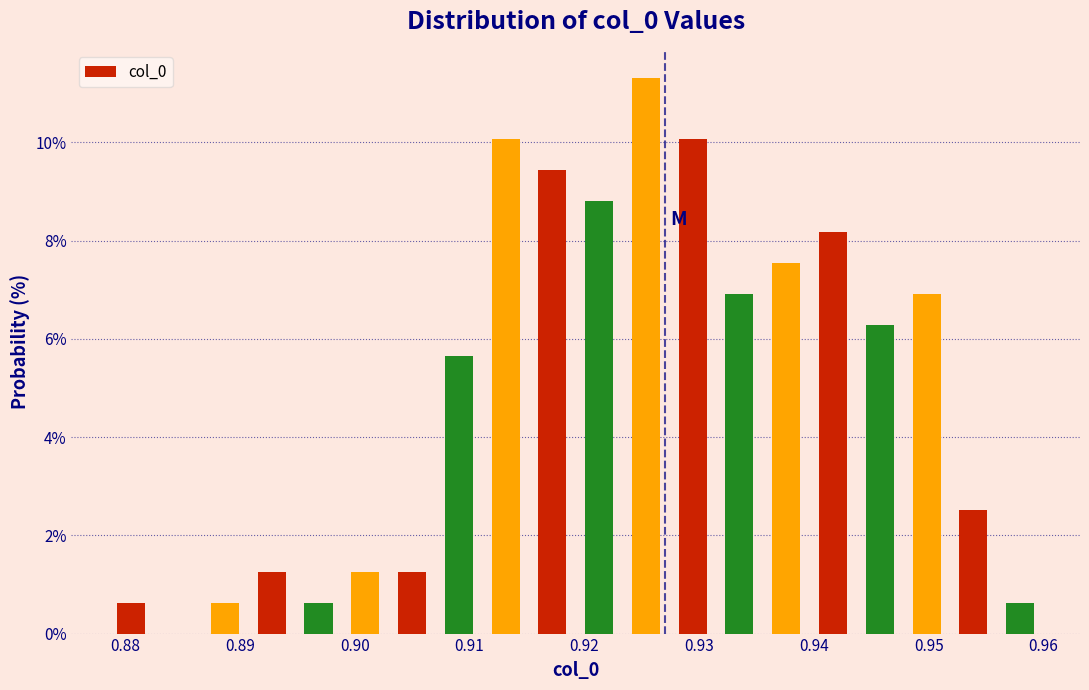

Reading left to right, transcribe this chart: for each bar, give the range it covers on the x-axis and its height. Neither the bar edges nor the heights are printed on the chart, so give them approximately, as read against the axes.

0.879 to 0.883: 0.6
0.883 to 0.887: 0
0.887 to 0.891: 0.6
0.891 to 0.895: 1.2
0.895 to 0.899: 0.6
0.899 to 0.903: 1.2
0.903 to 0.907: 1.2
0.907 to 0.911: 5.6
0.911 to 0.915: 10.0
0.915 to 0.919: 9.4
0.919 to 0.923: 8.8
0.923 to 0.927: 11.4
0.927 to 0.931: 10.0
0.931 to 0.936: 7.0
0.936 to 0.940: 7.6
0.940 to 0.944: 8.2
0.944 to 0.948: 6.2
0.948 to 0.952: 7.0
0.952 to 0.956: 2.6
0.956 to 0.960: 0.6